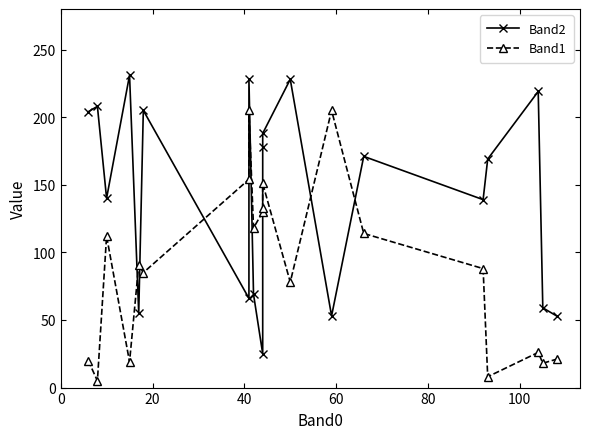

List the series in order of their overall mean, highest first.

Band2, Band1